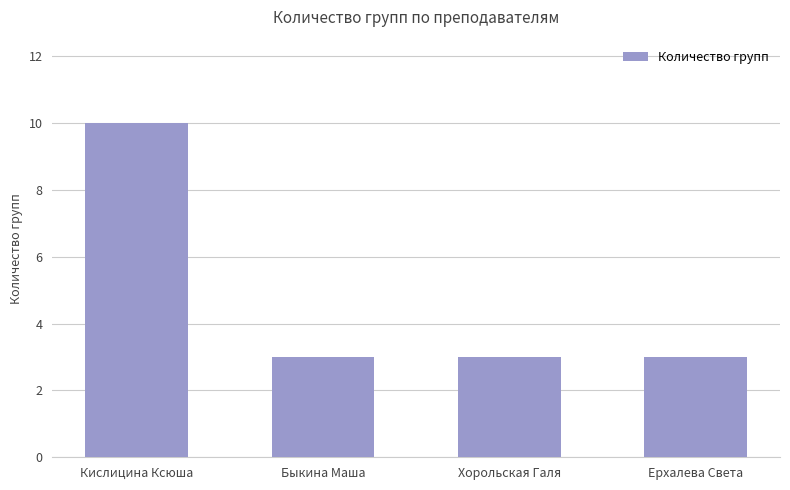

What is the greatest value displayed?

10